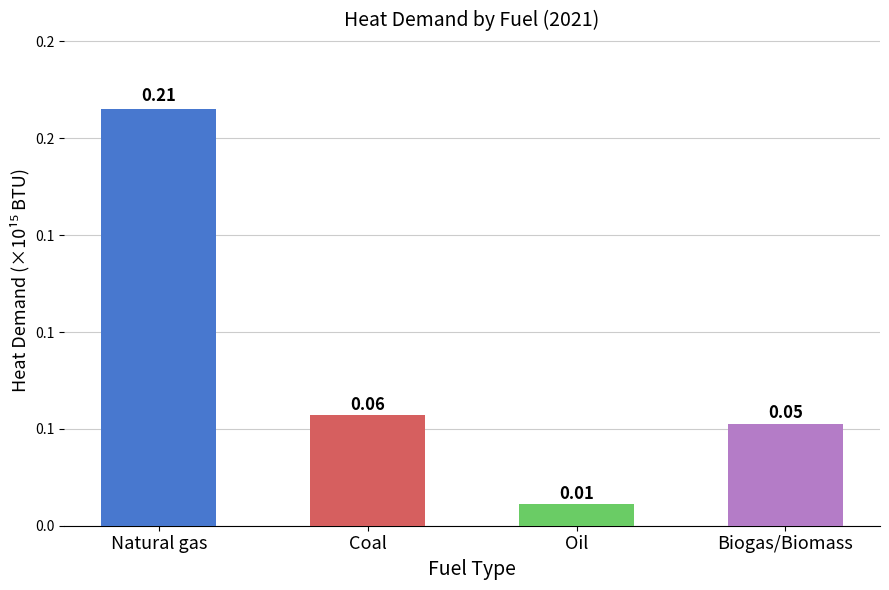

What is the ratio of the value at Coal to the value at Natural gas?

0.3